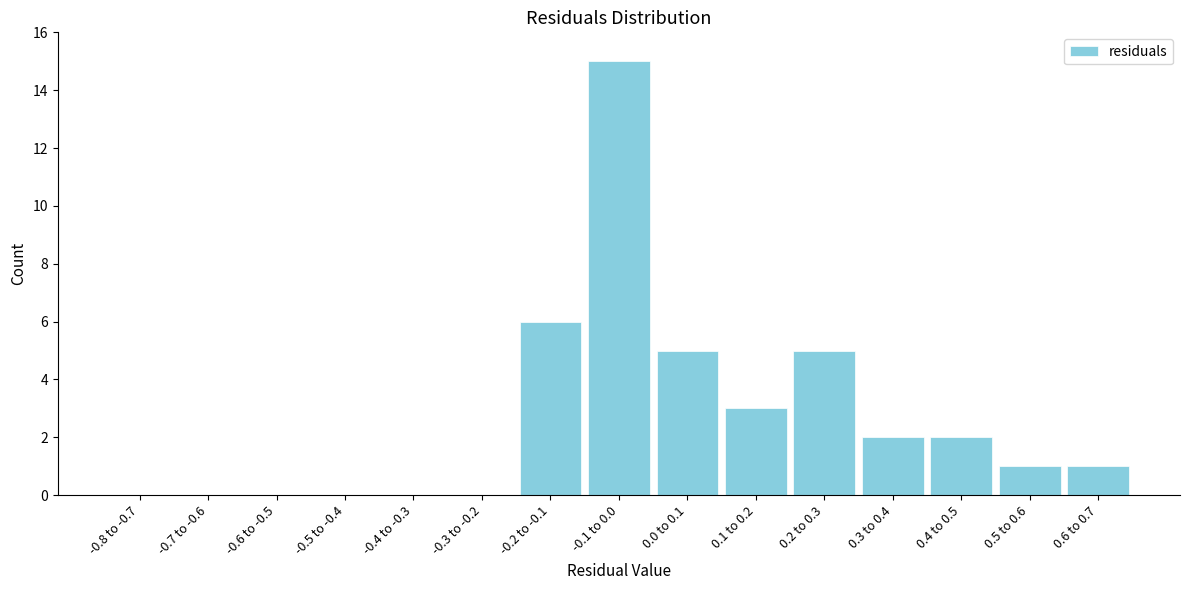

Reading left to right, extract all data points from this chart.

-0.8 to -0.7=0	-0.7 to -0.6=0	-0.6 to -0.5=0	-0.5 to -0.4=0	-0.4 to -0.3=0	-0.3 to -0.2=0	-0.2 to -0.1=6	-0.1 to 0.0=15	0.0 to 0.1=5	0.1 to 0.2=3	0.2 to 0.3=5	0.3 to 0.4=2	0.4 to 0.5=2	0.5 to 0.6=1	0.6 to 0.7=1